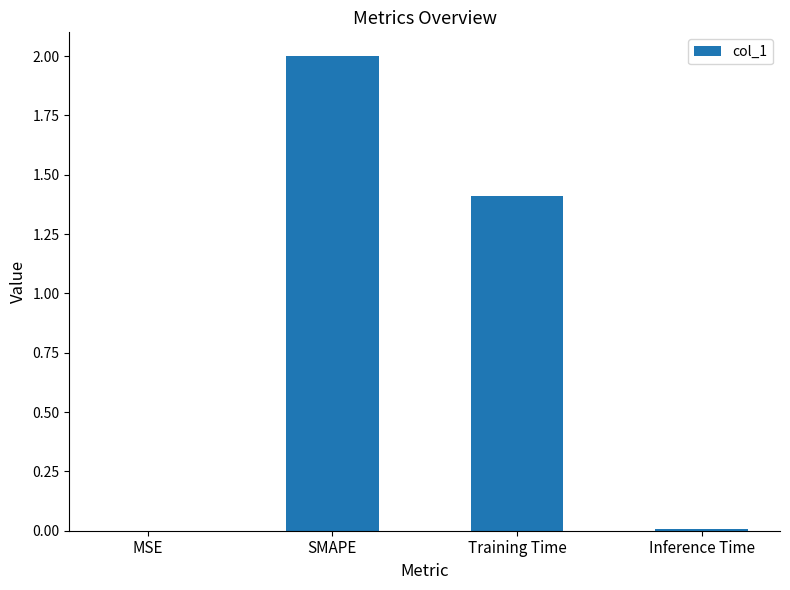

Where does the data first go above 1?

SMAPE